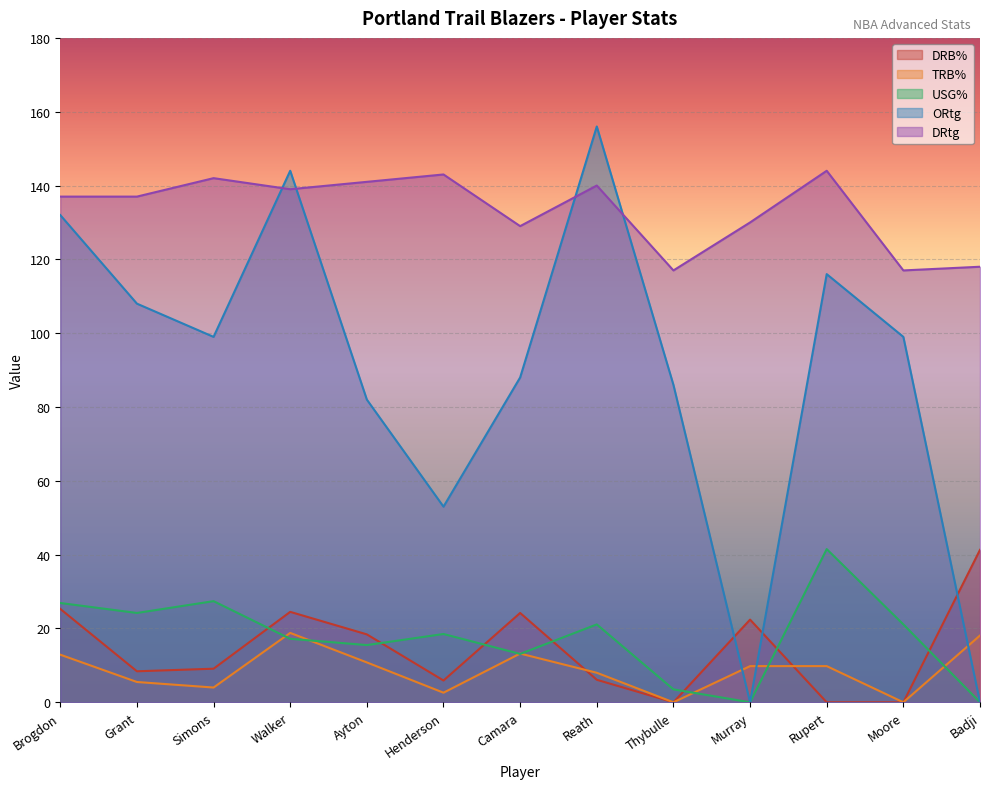

Which series has the widest spread of values?

ORtg